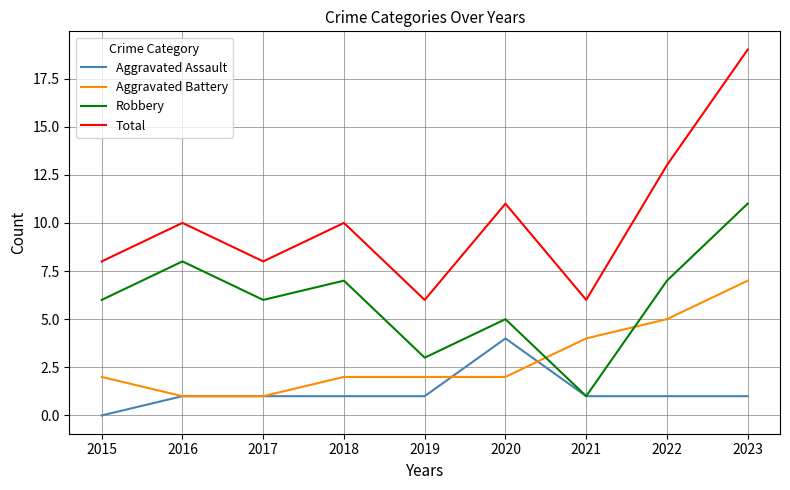

What is the spread (max minus min) of values at 2015?

8